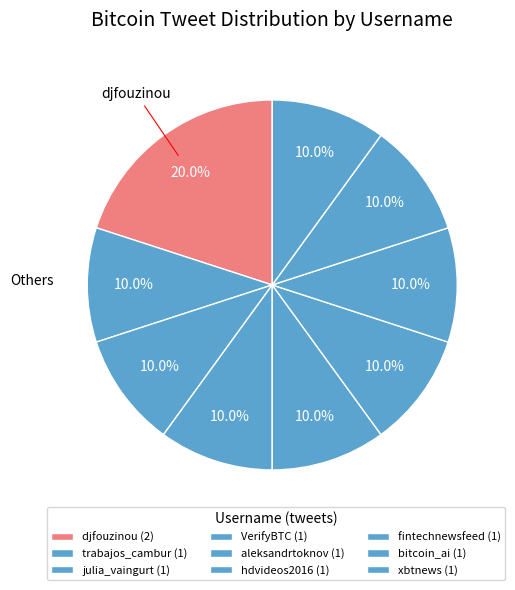

Does aleksandrtoknov account for over 50% of the chart?

No